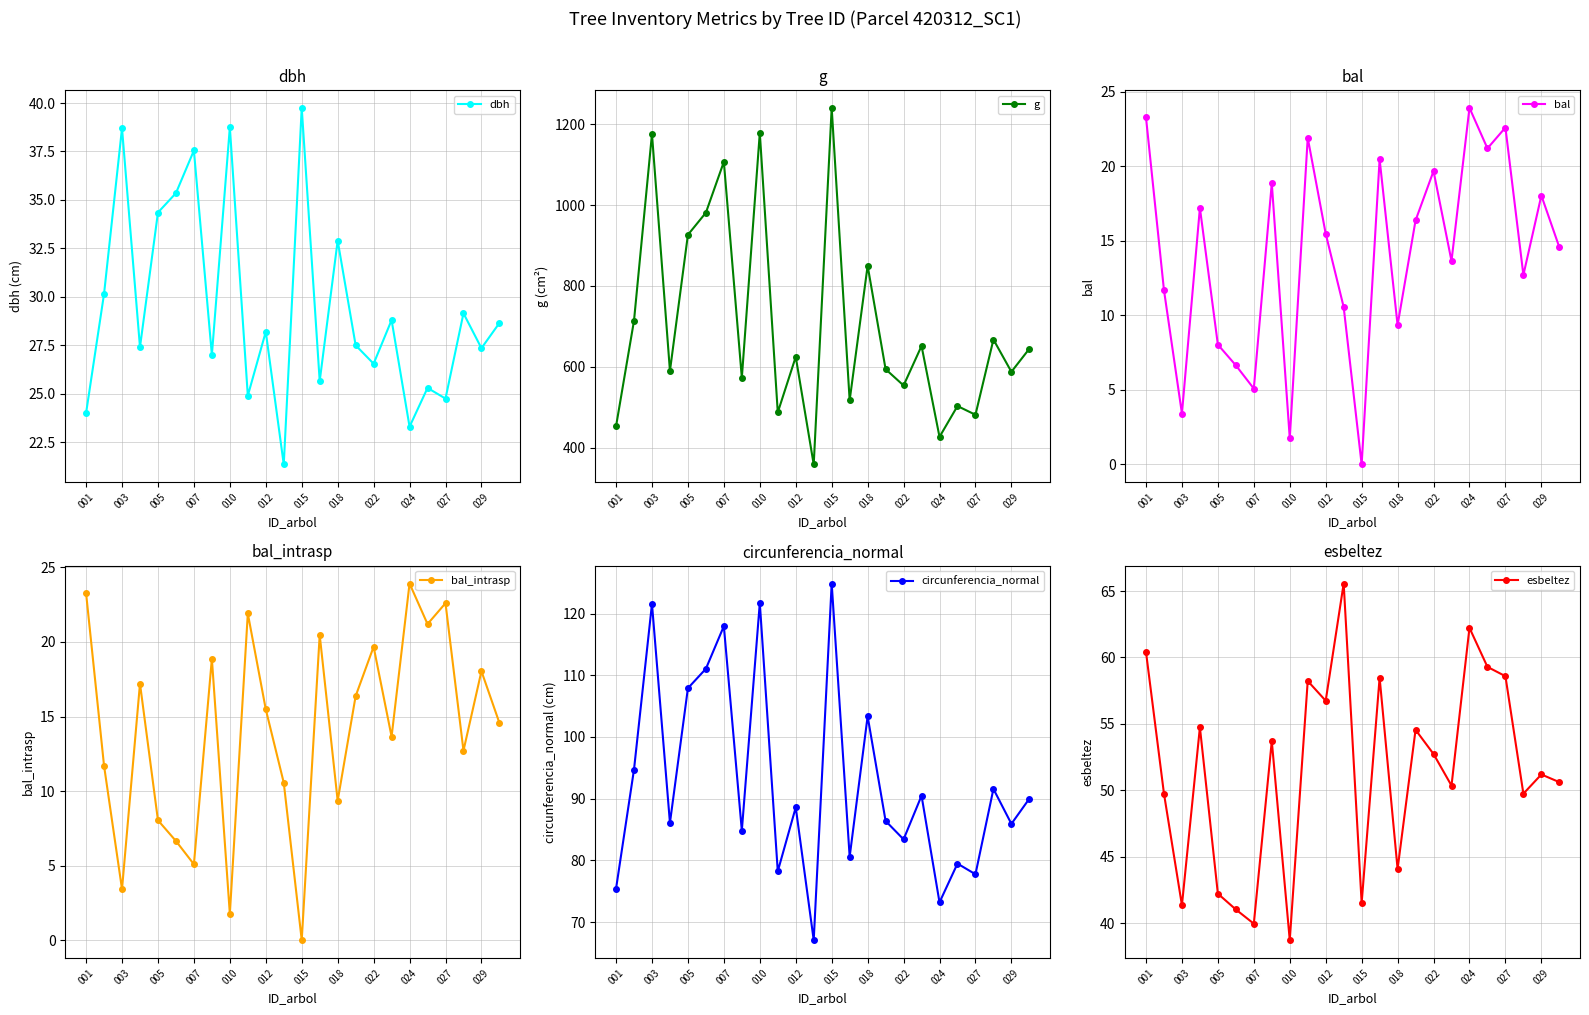

True or false: dbh has more than 2 points higher than both neighbors.

True